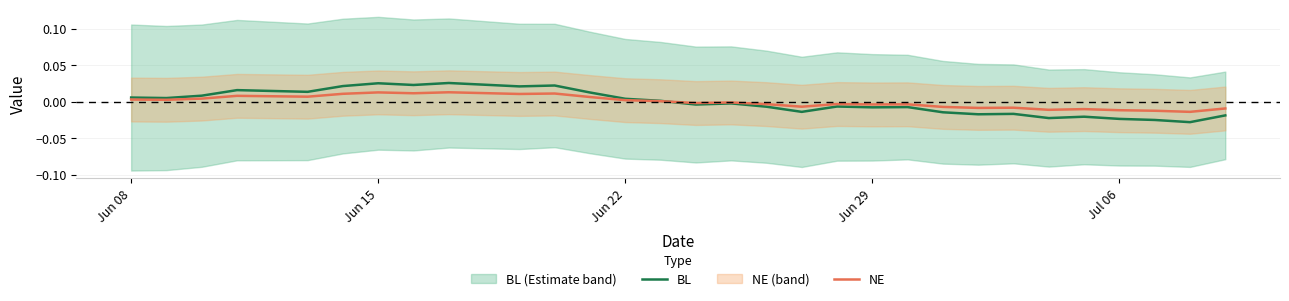

In NE, how many points are higher than both neighbors (excluding endpoints)?

9